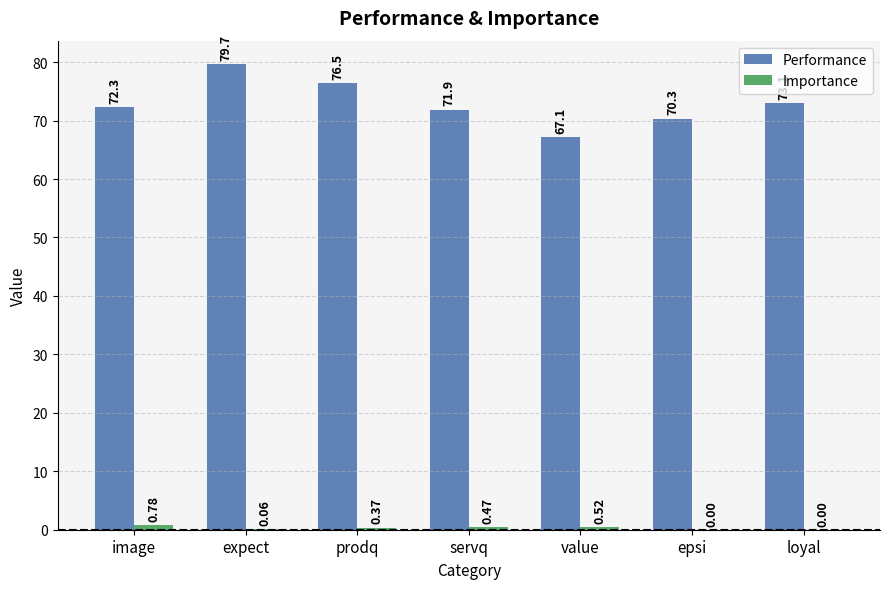

What is the sum of all Performance values?

510.9